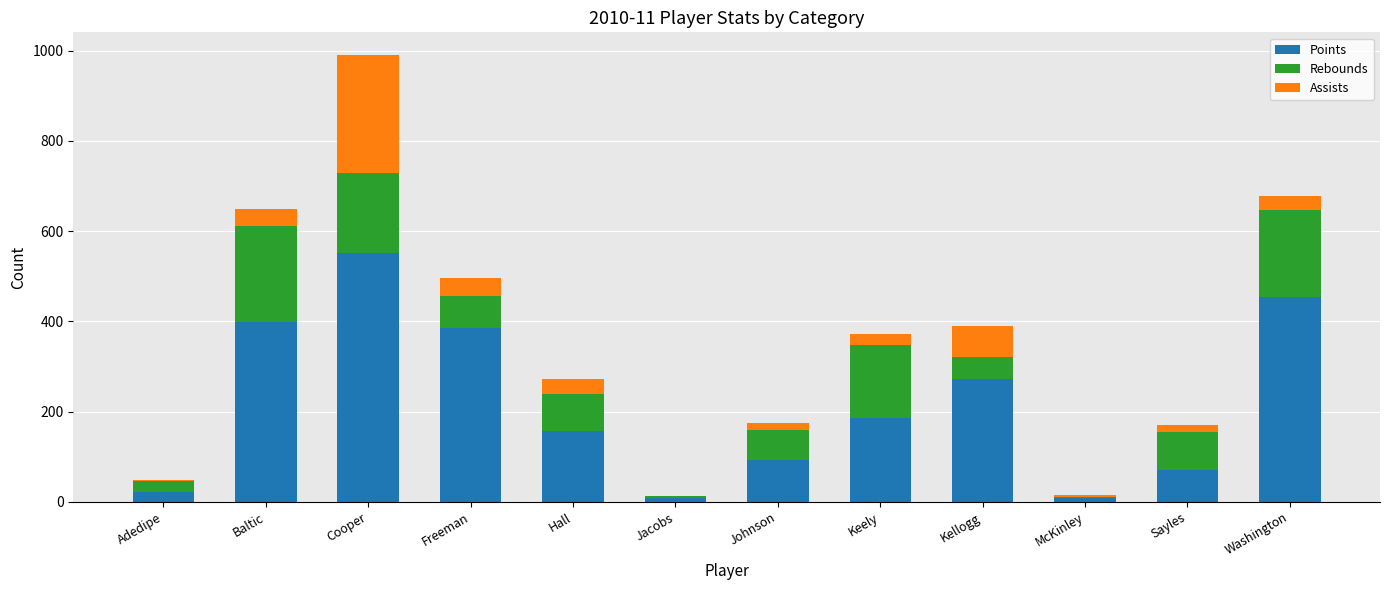

The Points series shows 22 at Adedipe. True or false?

True